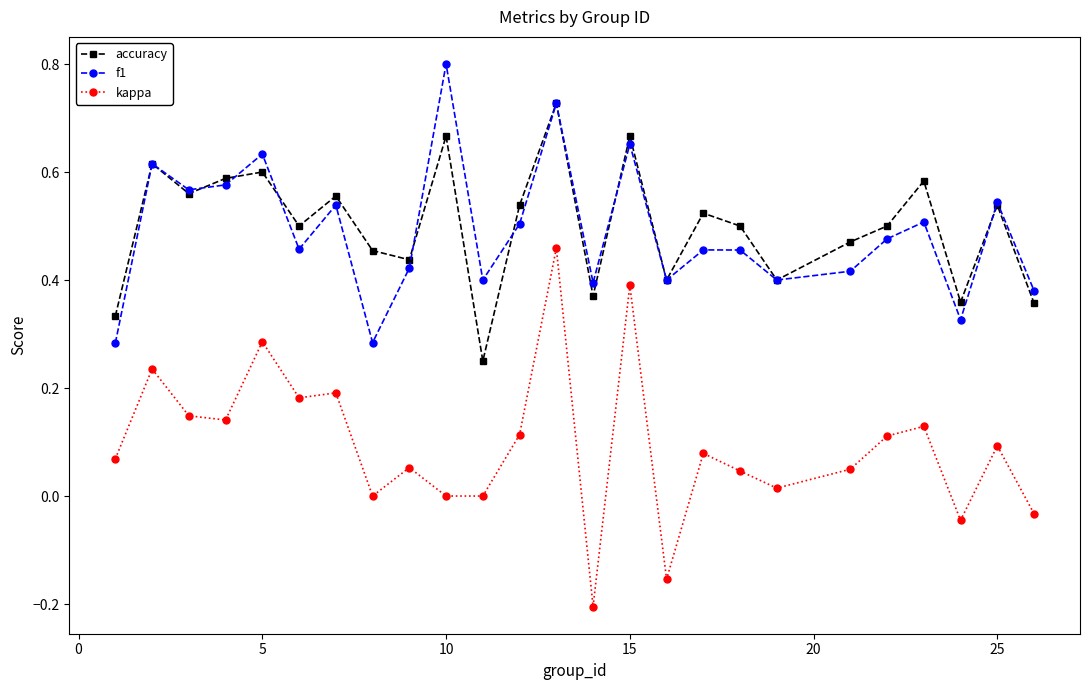

True or false: accuracy and kappa intersect in this chart.

False